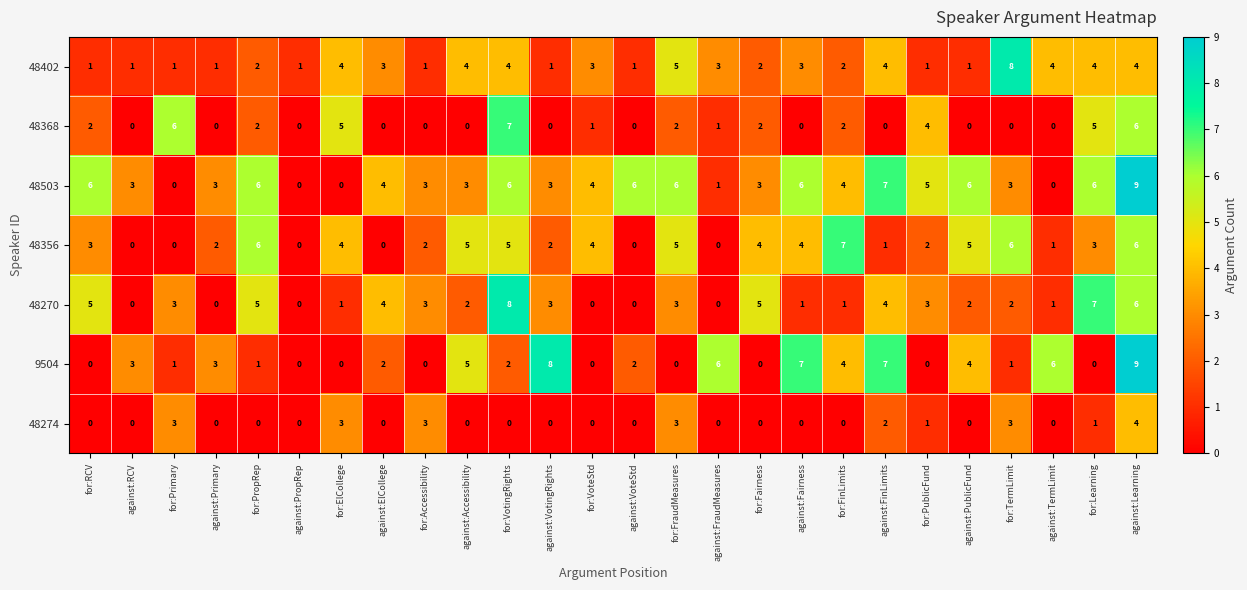

Is the value of 48503 at for:FinLimits greater than the value of 48368 at against:FinLimits?

Yes